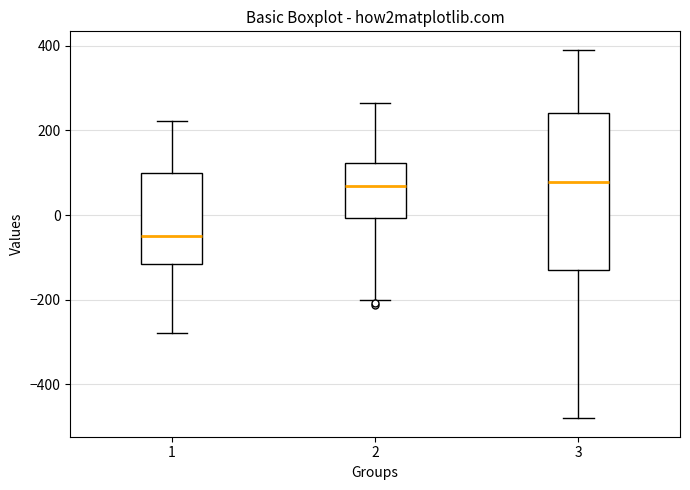

Where is the lower edge of the box at x = 2 on the y-axis? The values are not printed on the chart, so give them approximately, as read against the axis.

0